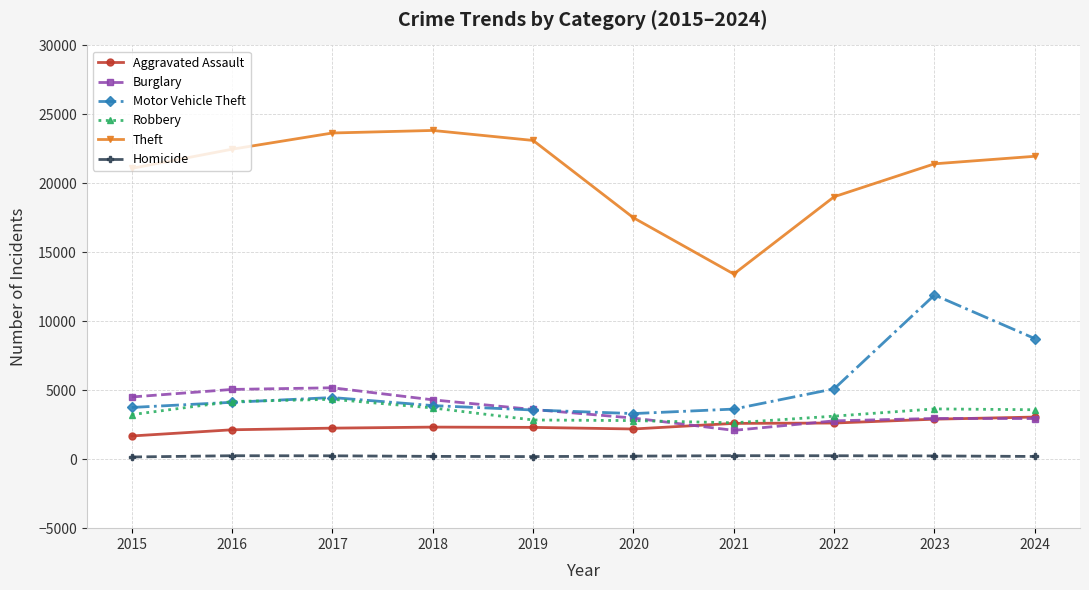

True or false: Burglary has more than 1 interior local peaks.

True